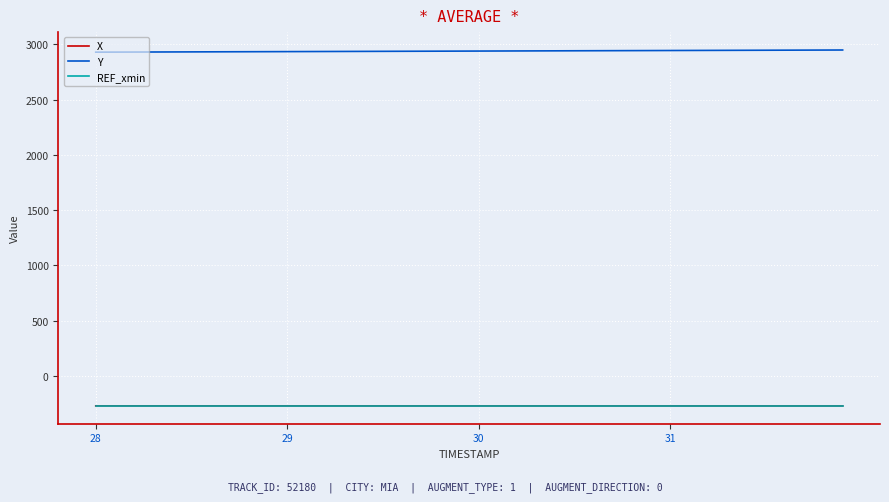

True or false: REF_xmin and Y intersect in this chart.

False